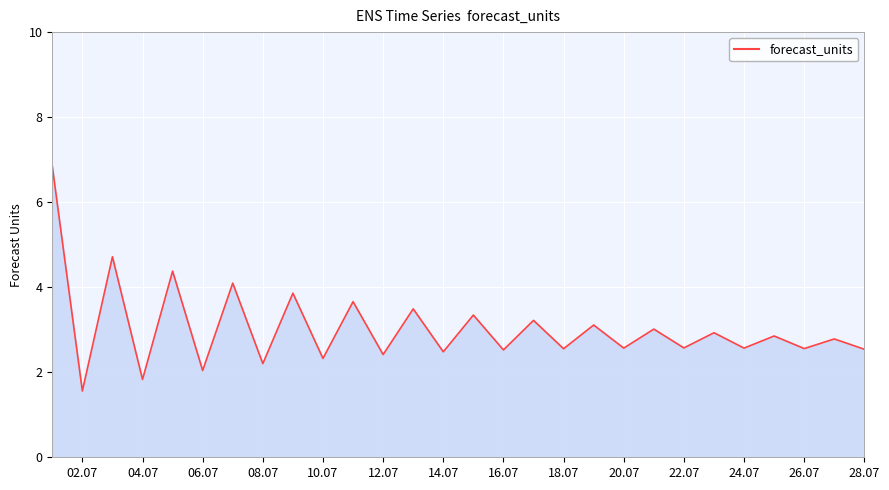

What is the maximum value shown in the chart?

6.8